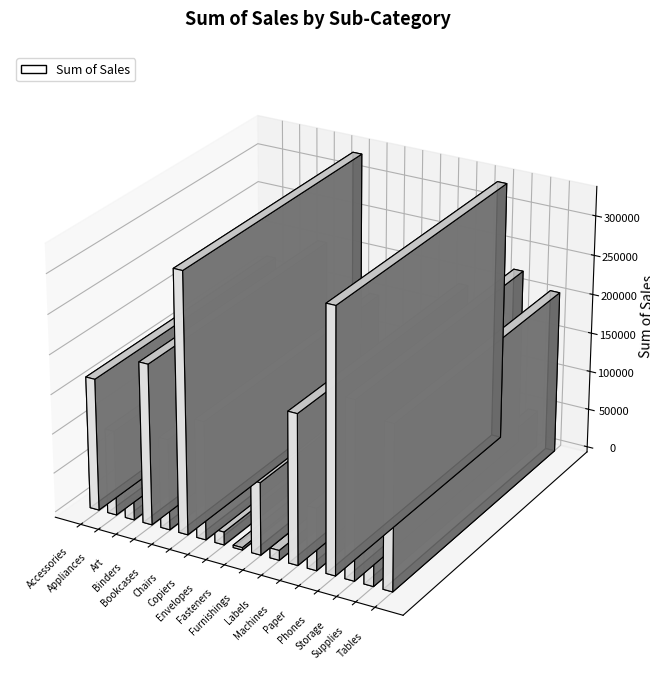

List the labels in order of value, smallest first.

Fasteners, Labels, Envelopes, Art, Supplies, Paper, Furnishings, Appliances, Bookcases, Copiers, Accessories, Machines, Binders, Tables, Storage, Chairs, Phones